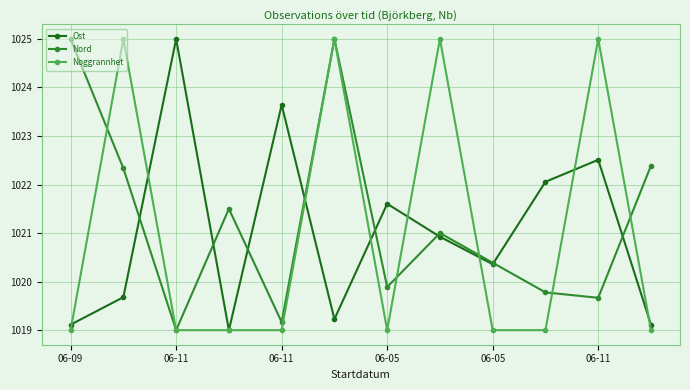

True or false: Nord has more than 0 points higher than both neighbors.

True